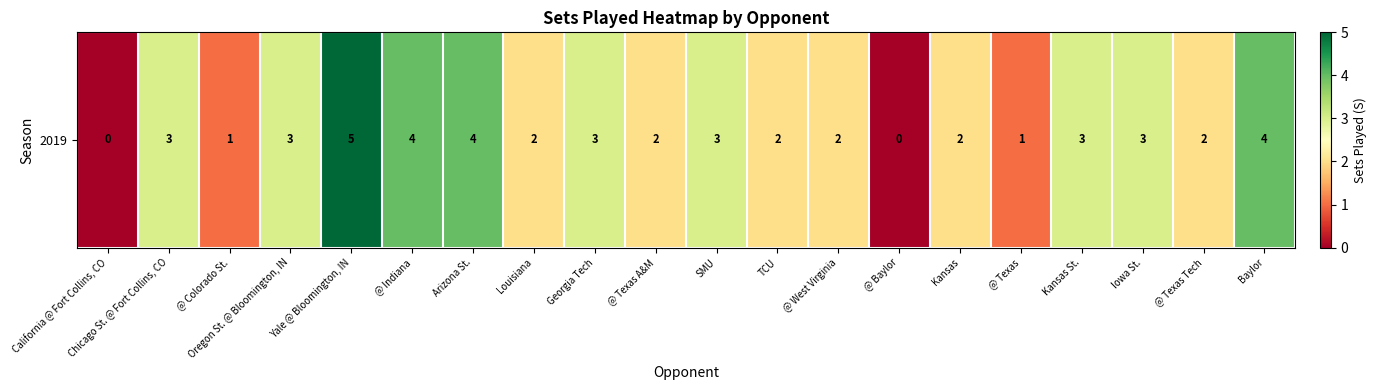

Is it true that the value at Georgia Tech is 1?

False